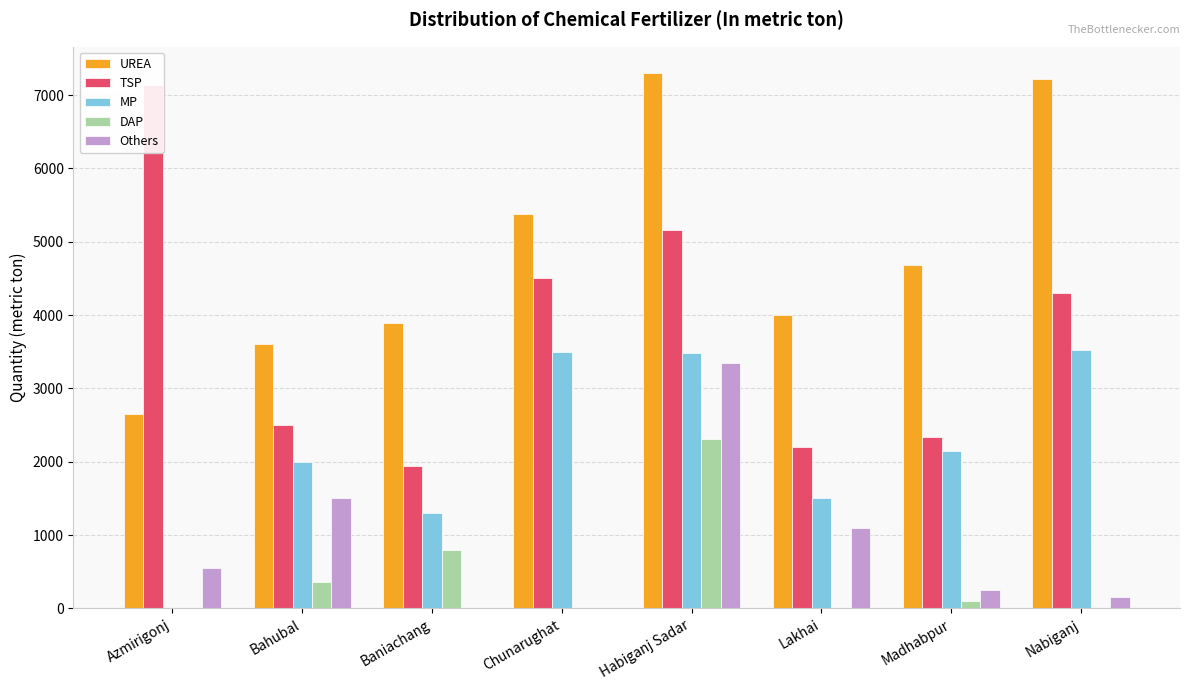

What is the label of the 8th bar from the right?

Azmirigonj